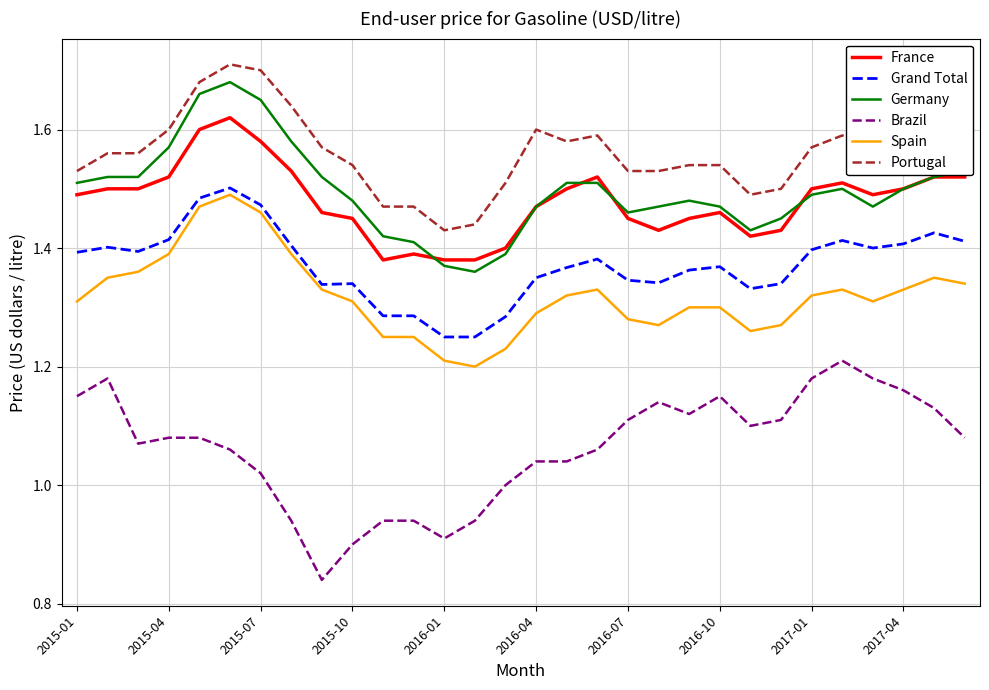

True or false: France and Spain cross at least once.

False